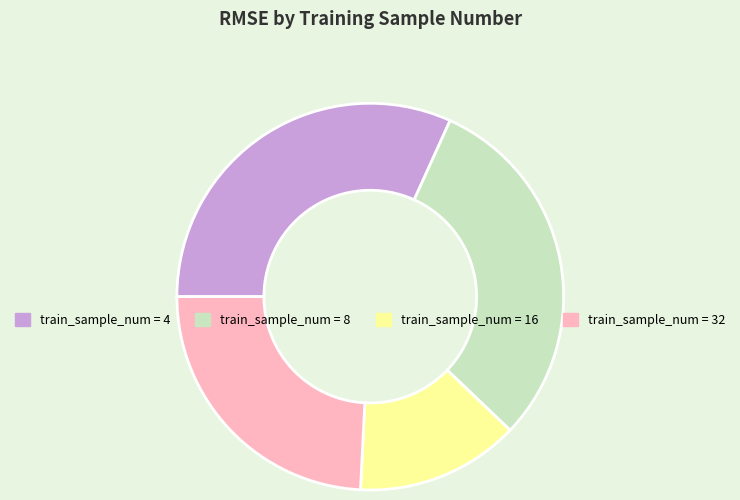

Is there a majority slice in this chart?

No